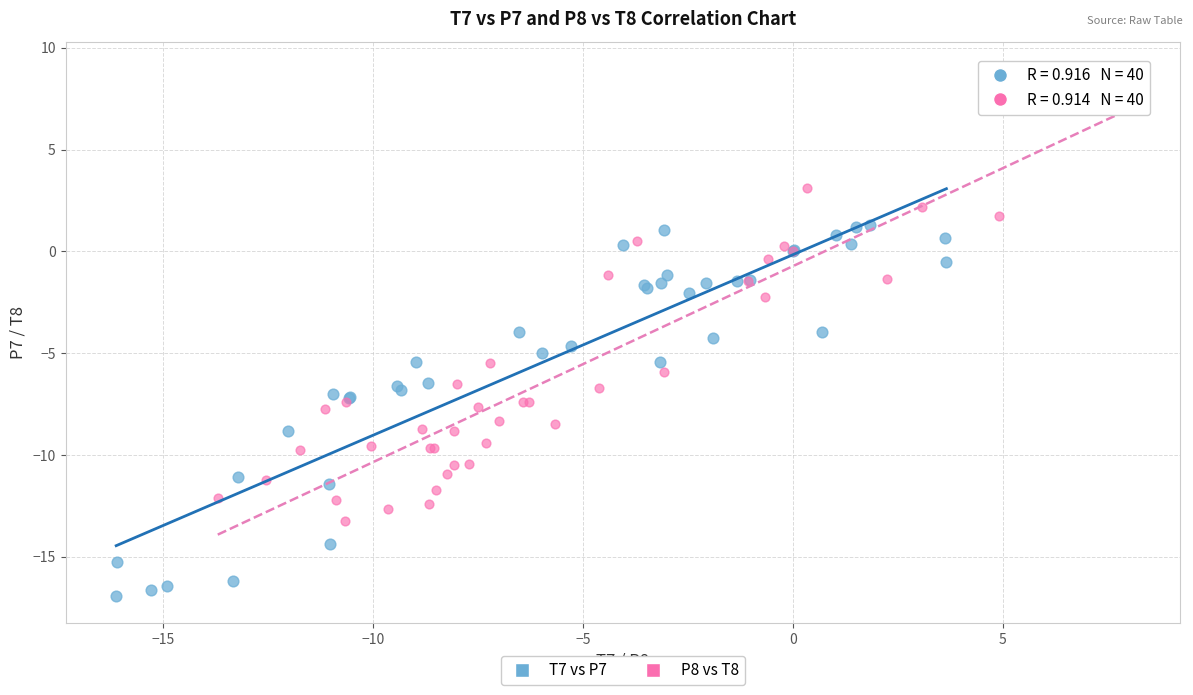

Which series contains the highest Y value?

P8 vs T8